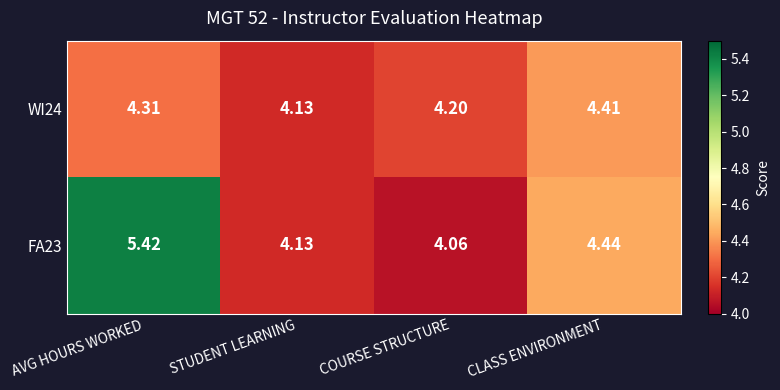

Where is WI24 nearest to the value 4?

STUDENT LEARNING